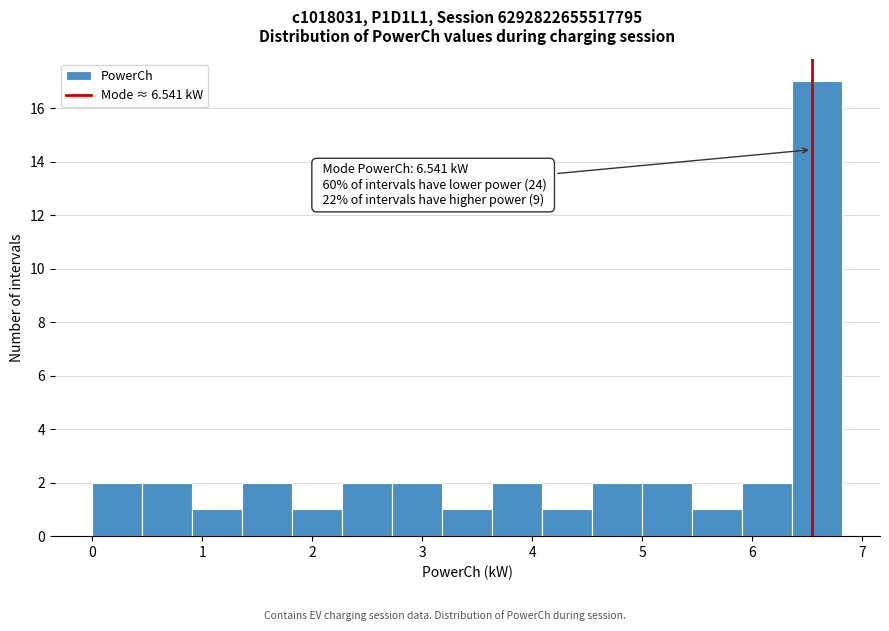

Over which range of the x-axis is the bar tallest?

6.4 to 6.8